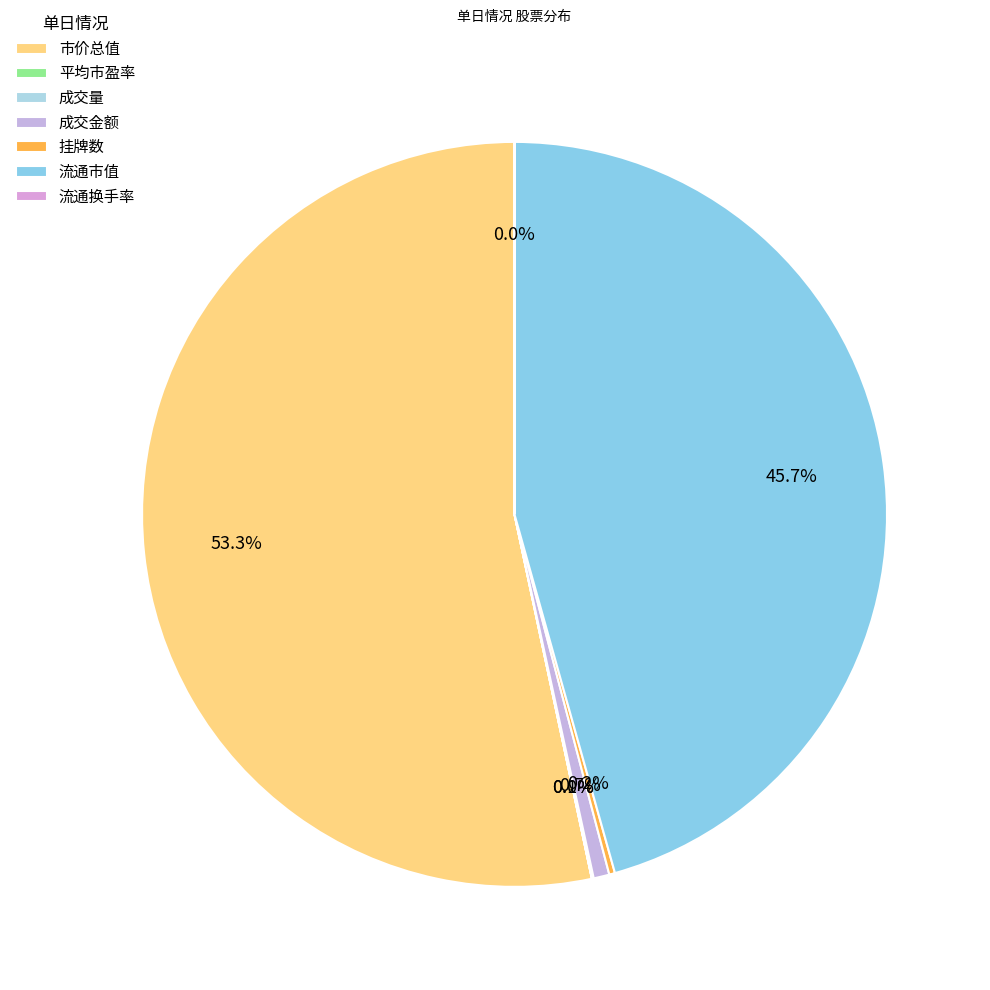

How many segments does this pie chart have?

7